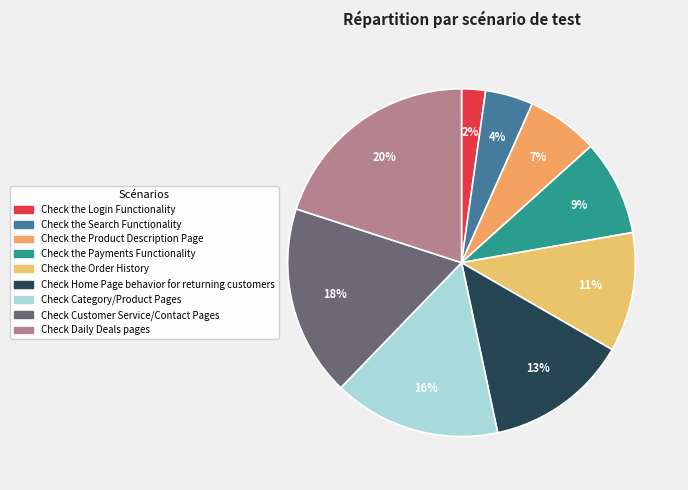

Is it true that Check Customer Service/Contact Pages is 18% of the pie?

True